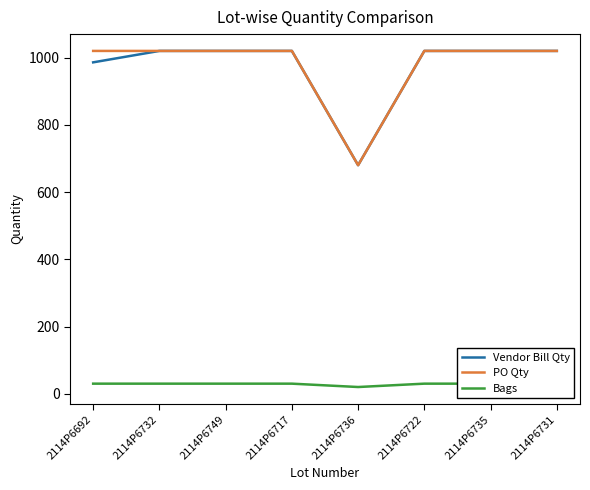

What is the label of the 8th point from the left?

2114P6731